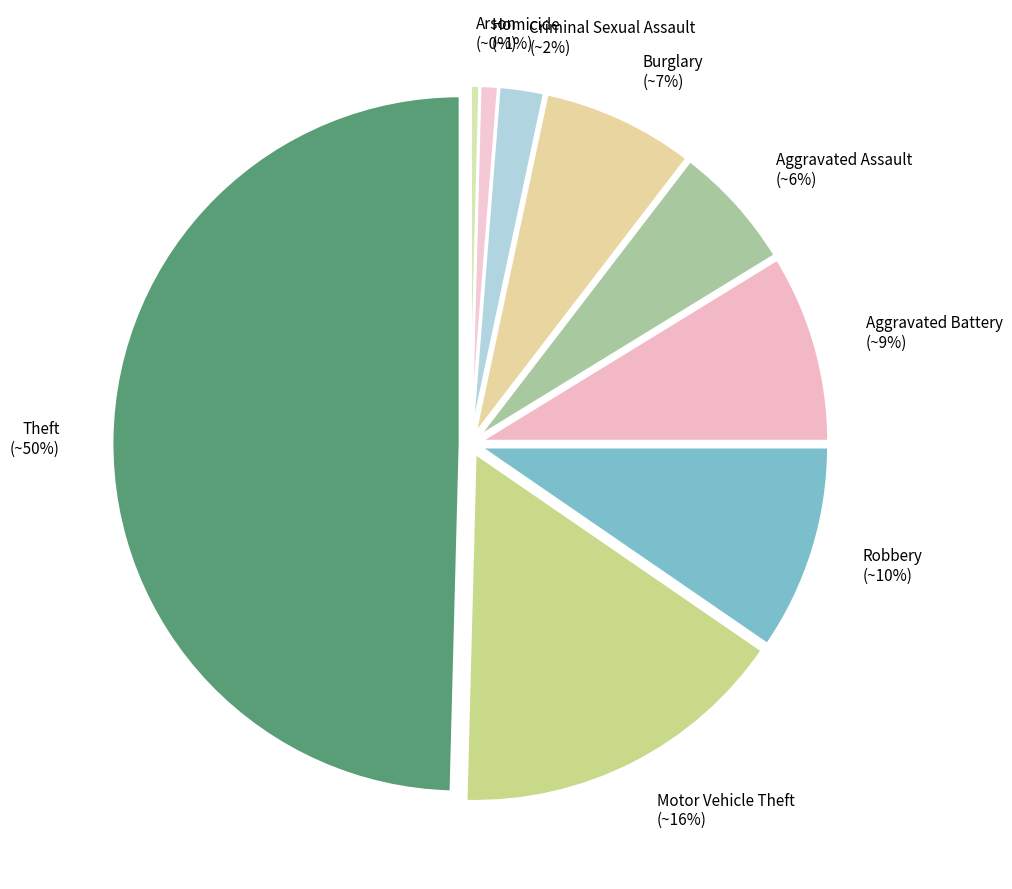

To the nearest percent, what percentage of the pie is Robbery?

10%